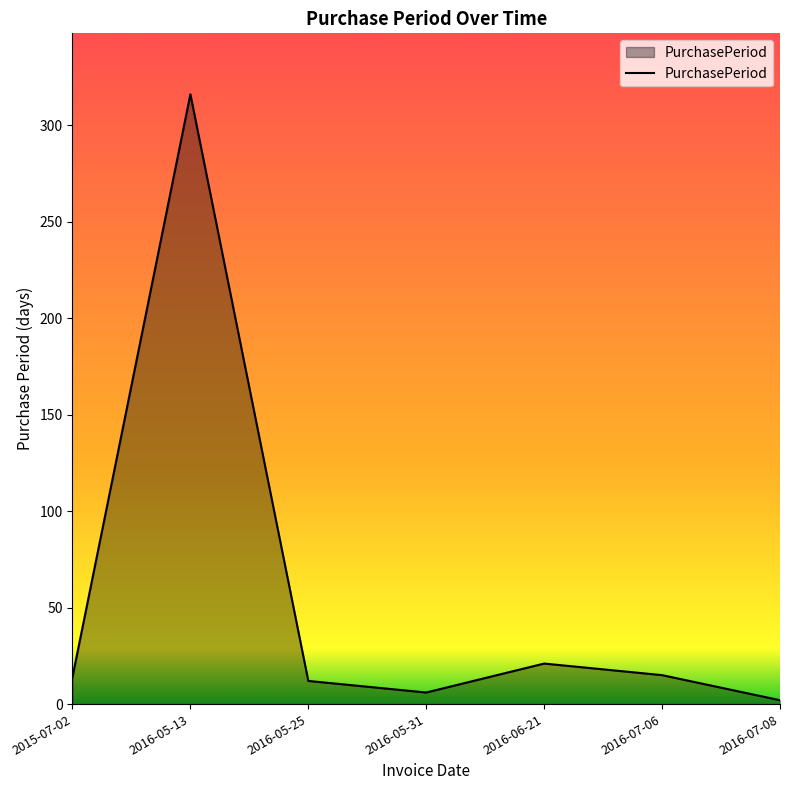

Which label corresponds to the largest value in the chart?

2016-05-13